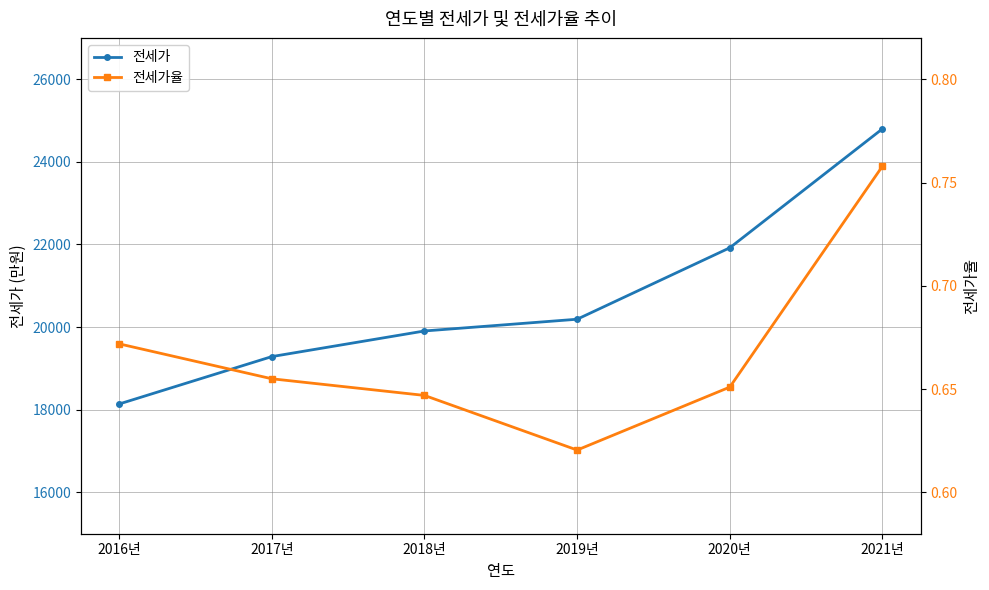

True or false: 전세가 and 전세가율 cross at least once.

False